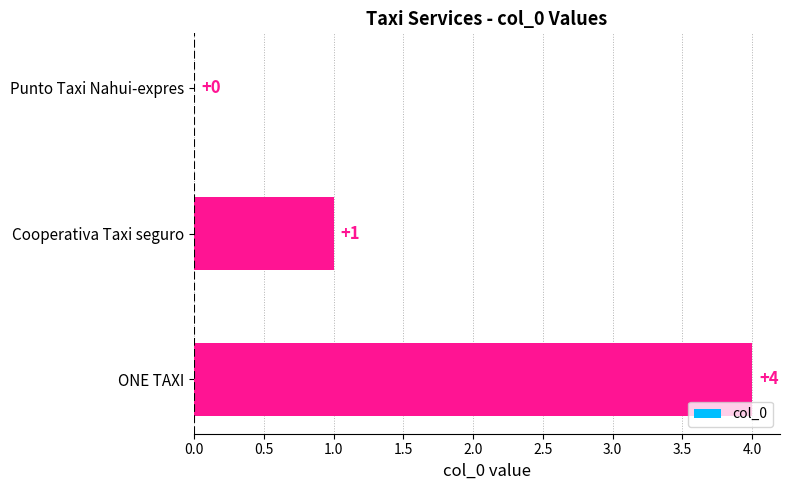

What is the average value?

2